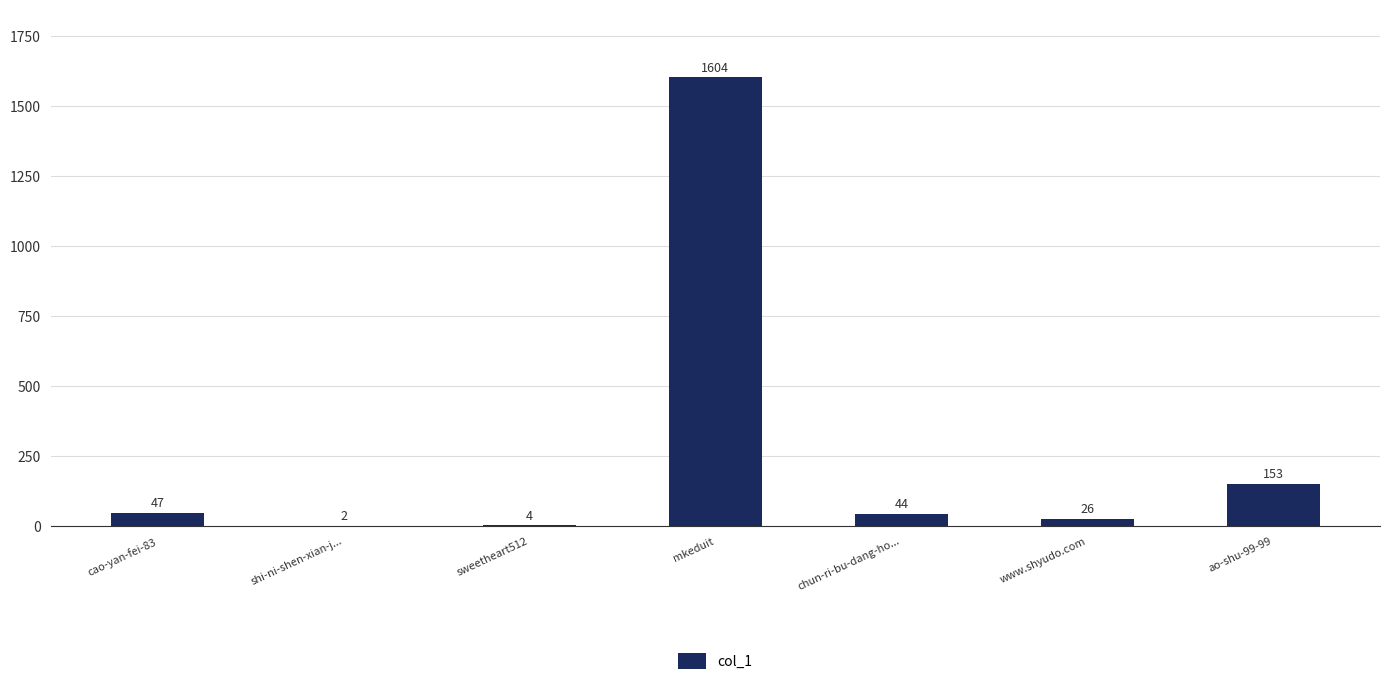

Read the value at mkeduit.

1604